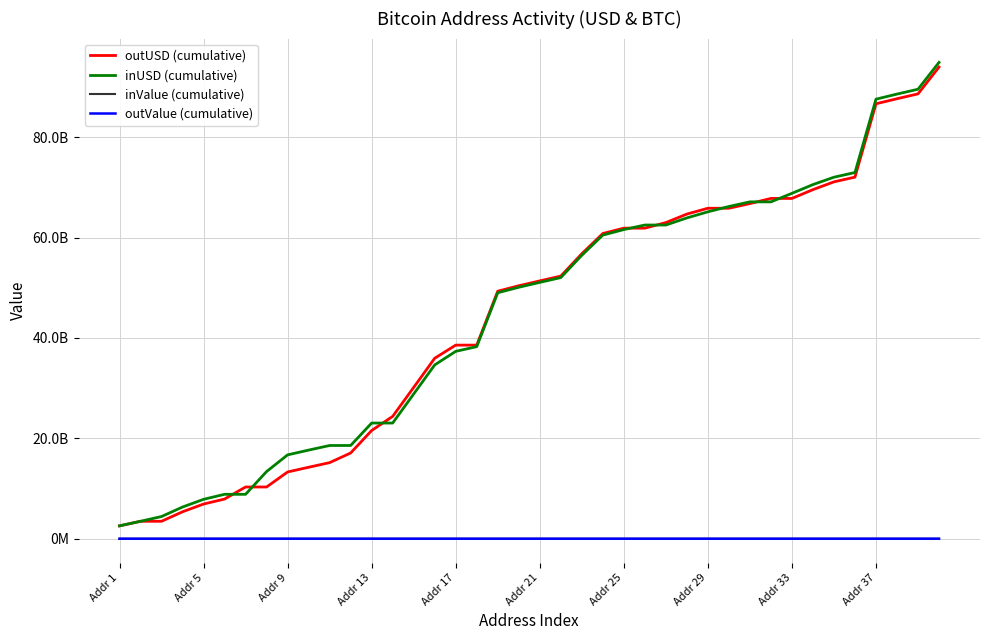

What are all the series names shown in the legend?

outUSD (cumulative), inUSD (cumulative), inValue (cumulative), outValue (cumulative)